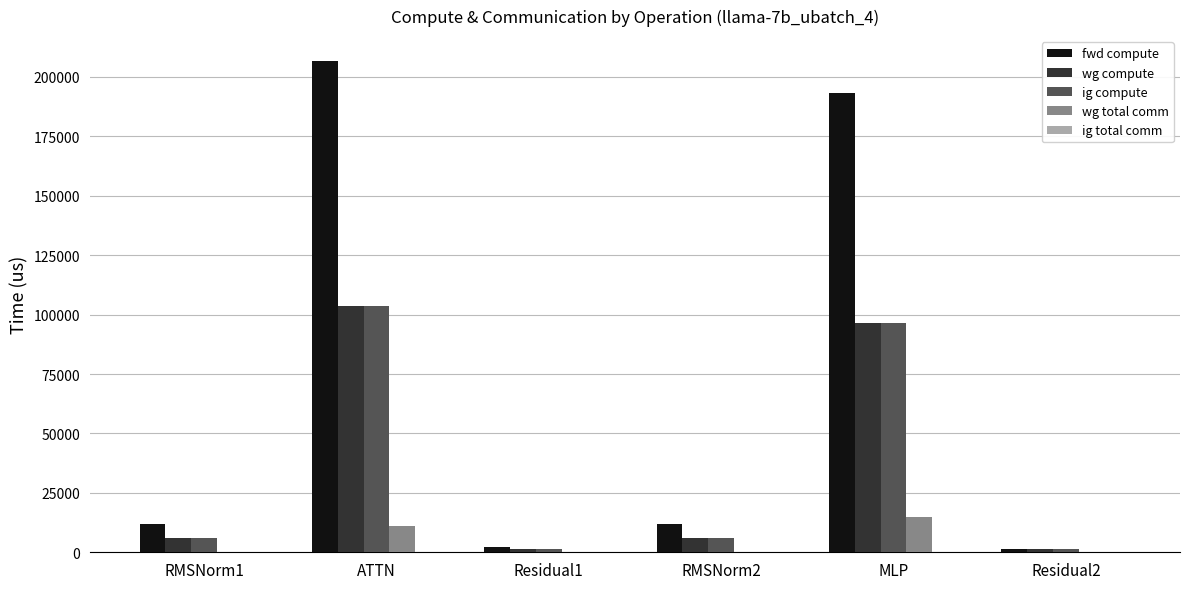

What is the maximum value shown in the chart?

206861.1